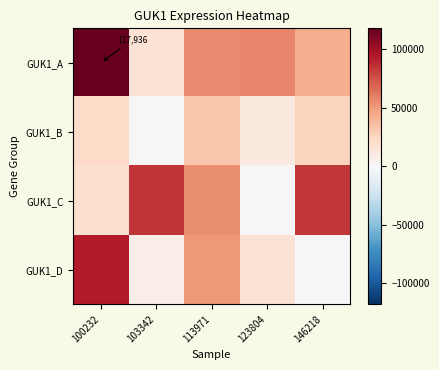

At 113971, list the series in order from largest to smallest.

GUK1_A, GUK1_C, GUK1_D, GUK1_B